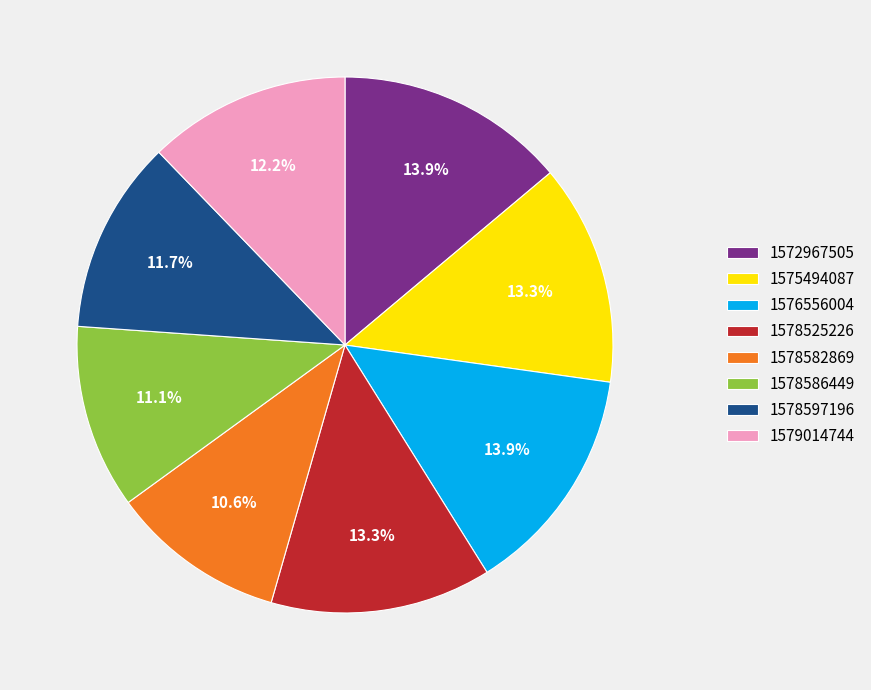

What percentage is the 1572967505 slice, to the nearest percent?

14%